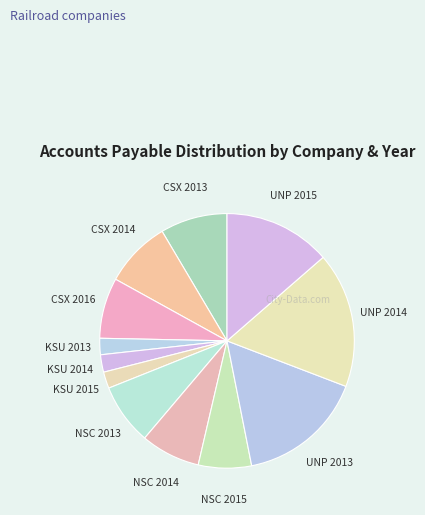

Count the number of slices in the pie.

12